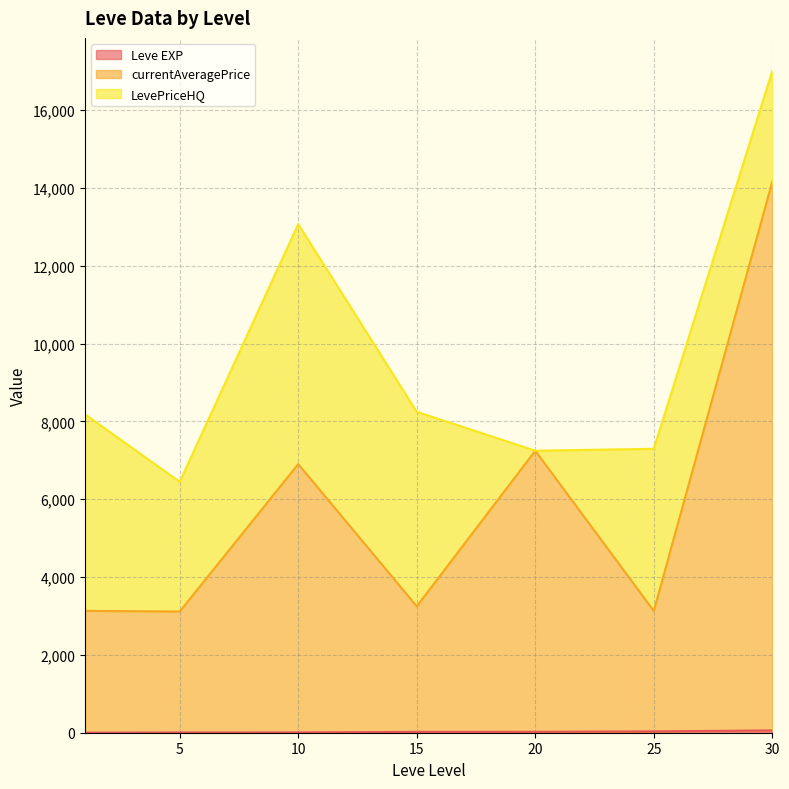

What is the total value across all series at 15?

8248.2